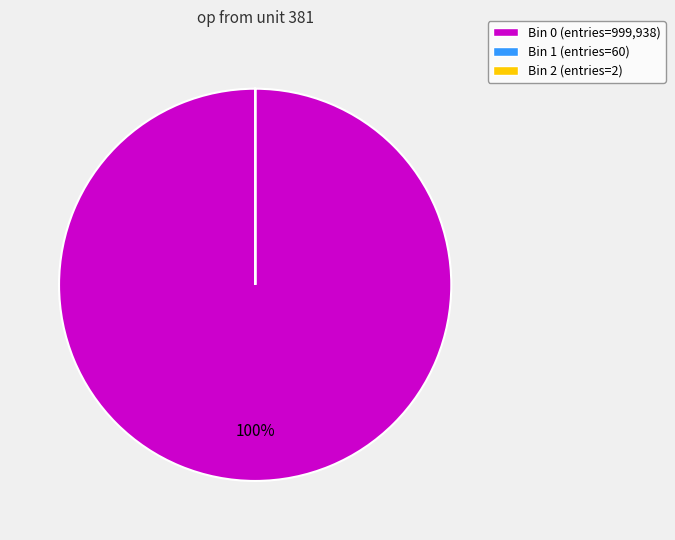

True or false: Bin 0 (entries=999,938) accounts for 94% of the total.

False